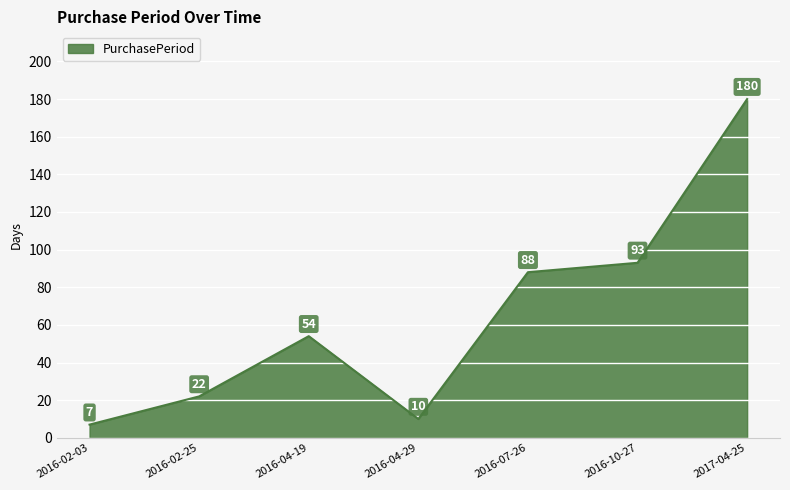

What position from the left is 2016-10-27?

6